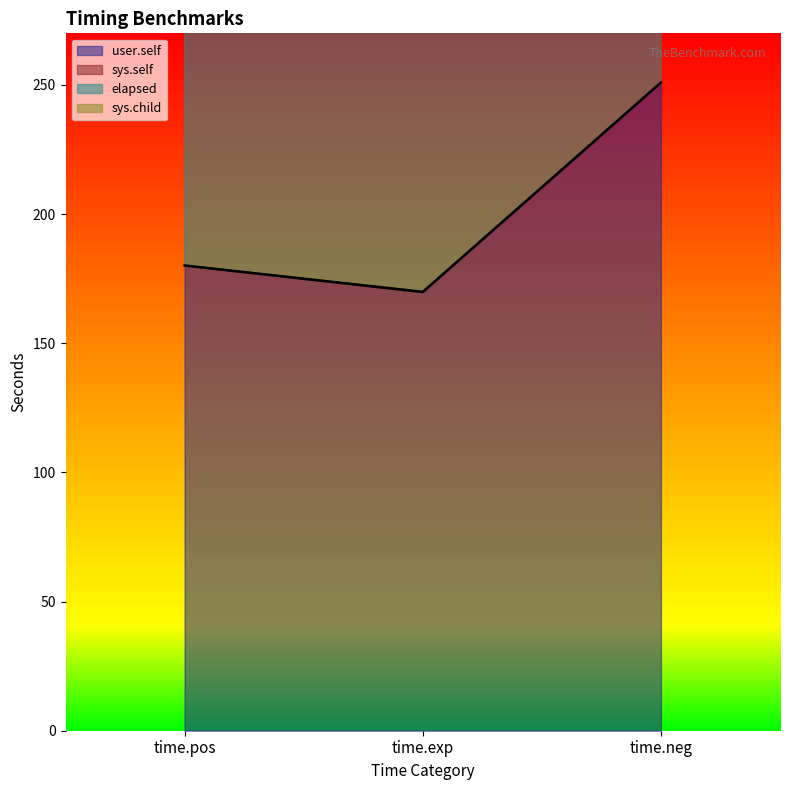

The user.self series shows 102.4 at time.exp. True or false?

False